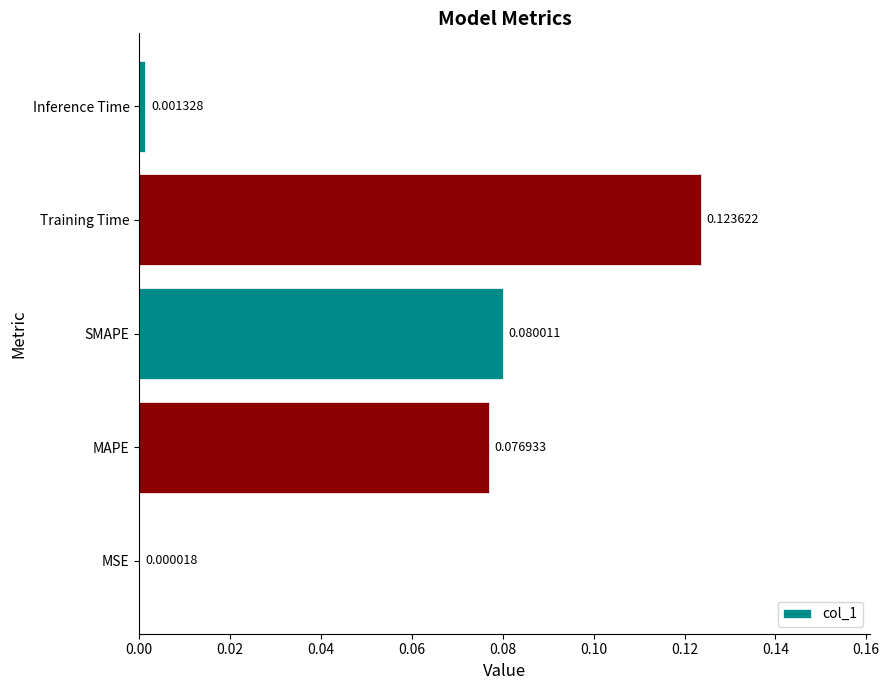

At which category does the chart reach its peak across all series?

Training Time